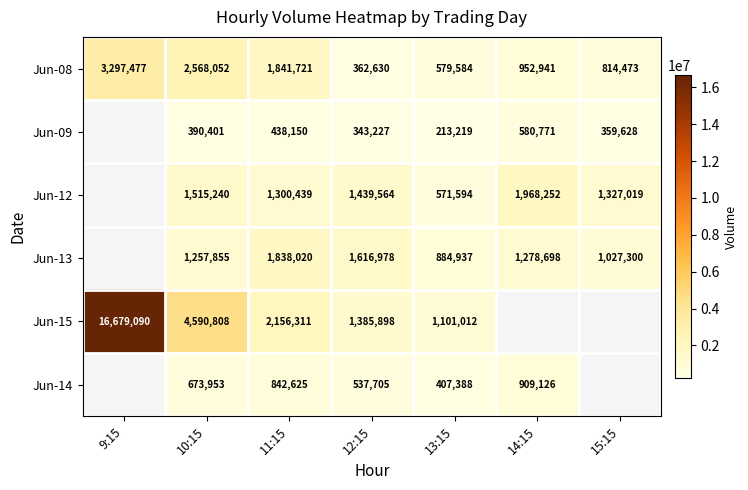

Is the value of Jun-08 at 15:15 greater than the value of Jun-15 at 11:15?

No